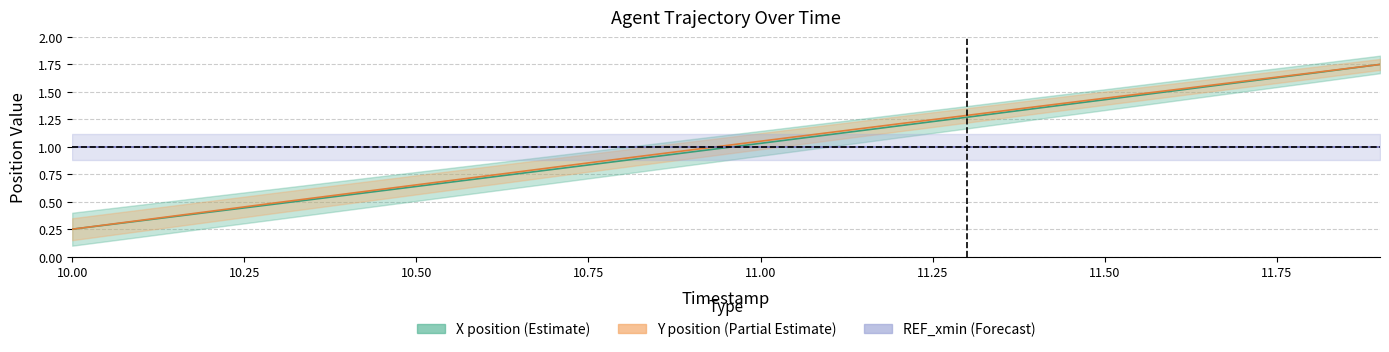

How many lines are shown in the chart?

2